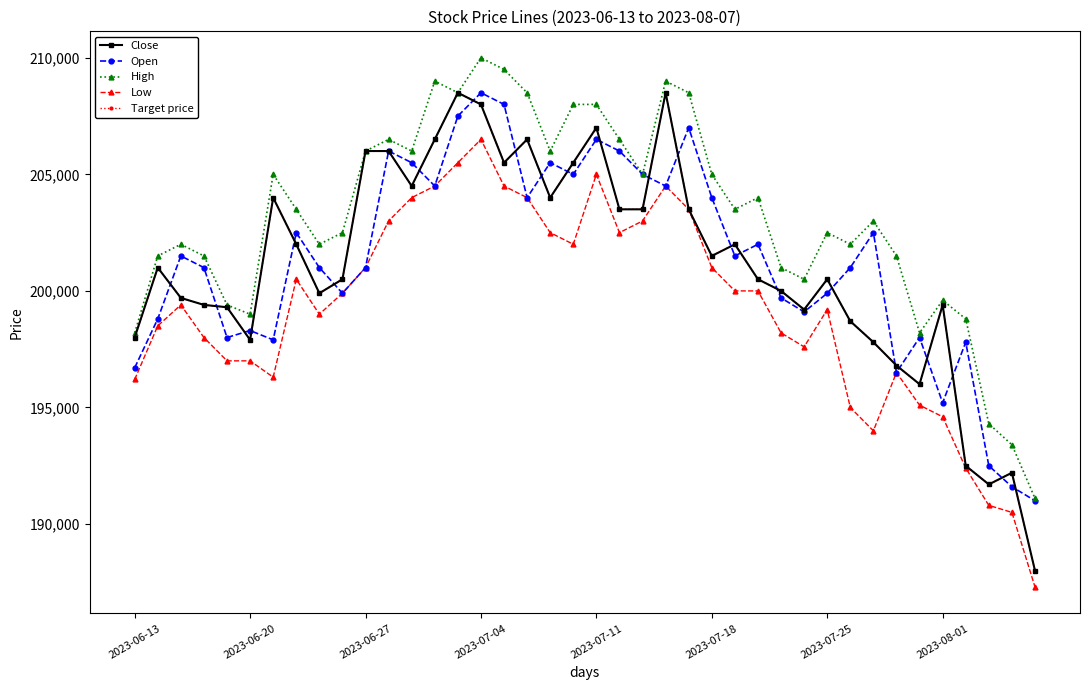

Is this an area chart (filled region under the line)?

No